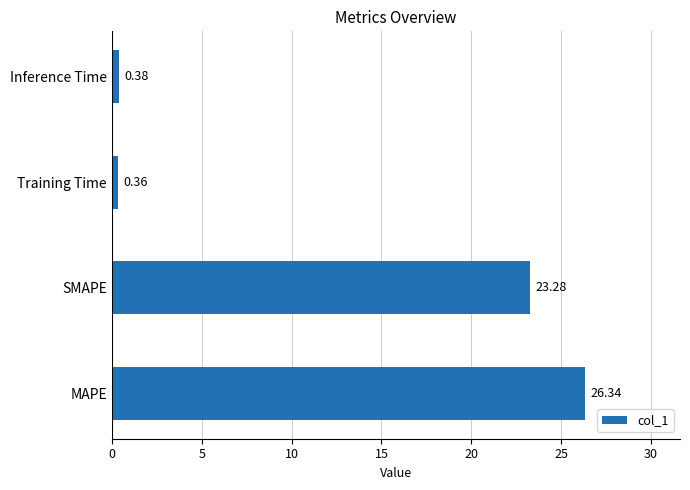

Rank the categories by value from highest to lowest.

MAPE, SMAPE, Inference Time, Training Time